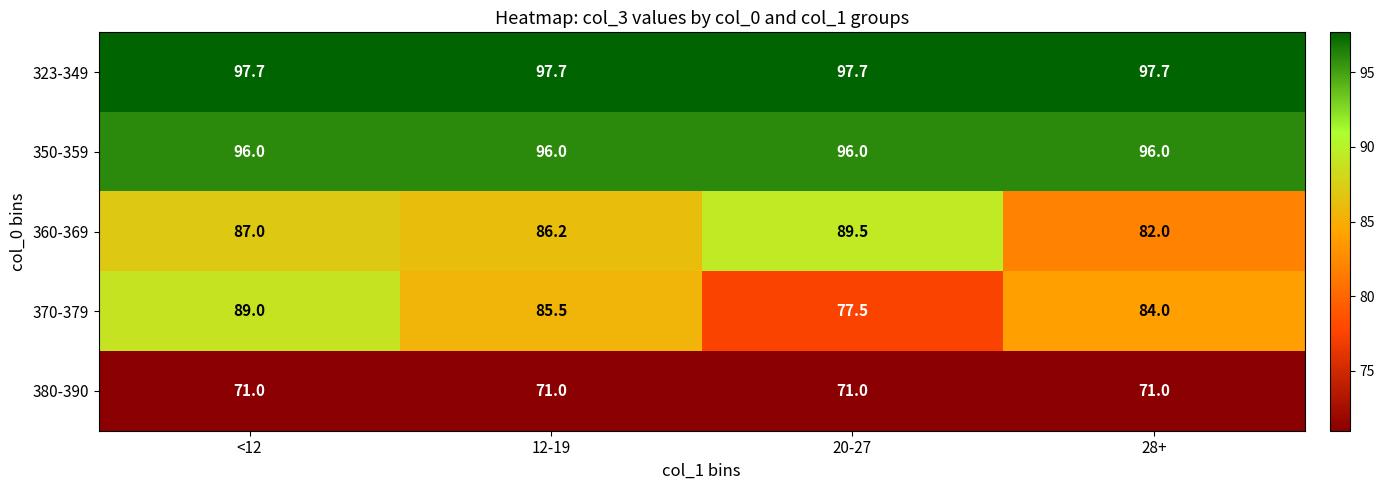

Which series has the largest total across all categories?

323-349